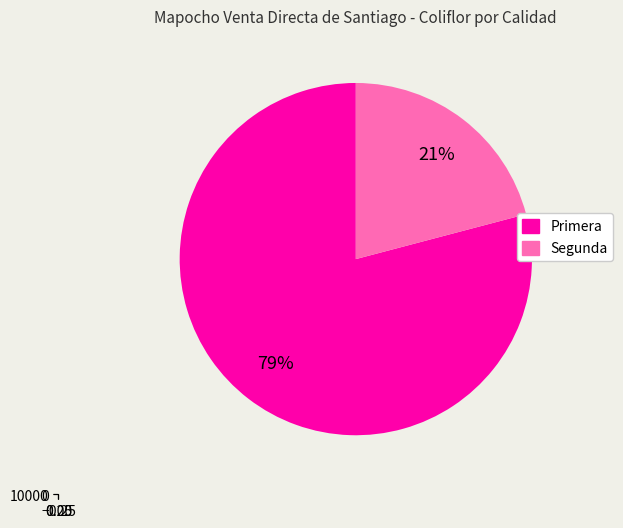

Count the number of slices in the pie.

2